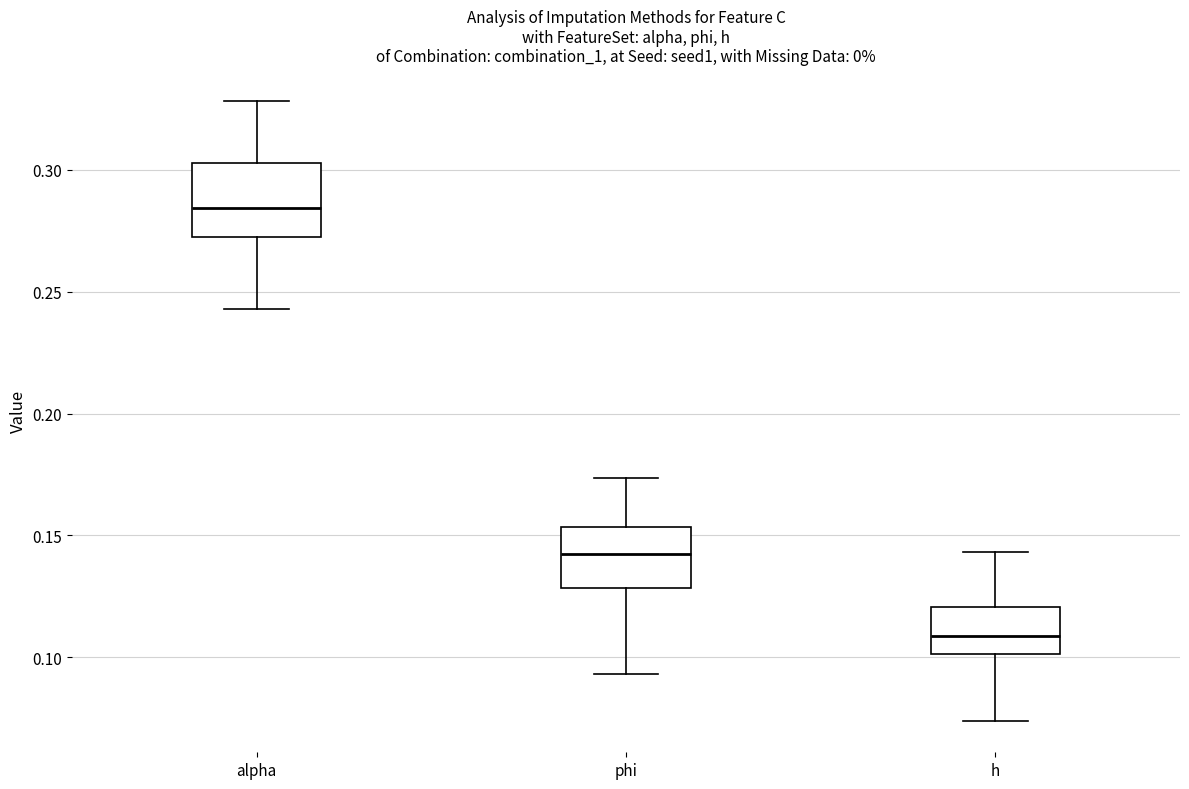

Reading left to right, read every box against the y-axis: the position of its median line, the range the box covers, and the ends of its whiskers. The values are not printed on the chart, so give them approximately, as read against the axis.

alpha: median 0.285, box 0.270 to 0.305, whiskers 0.245 to 0.330
phi: median 0.140, box 0.130 to 0.155, whiskers 0.095 to 0.175
h: median 0.110, box 0.100 to 0.120, whiskers 0.075 to 0.145